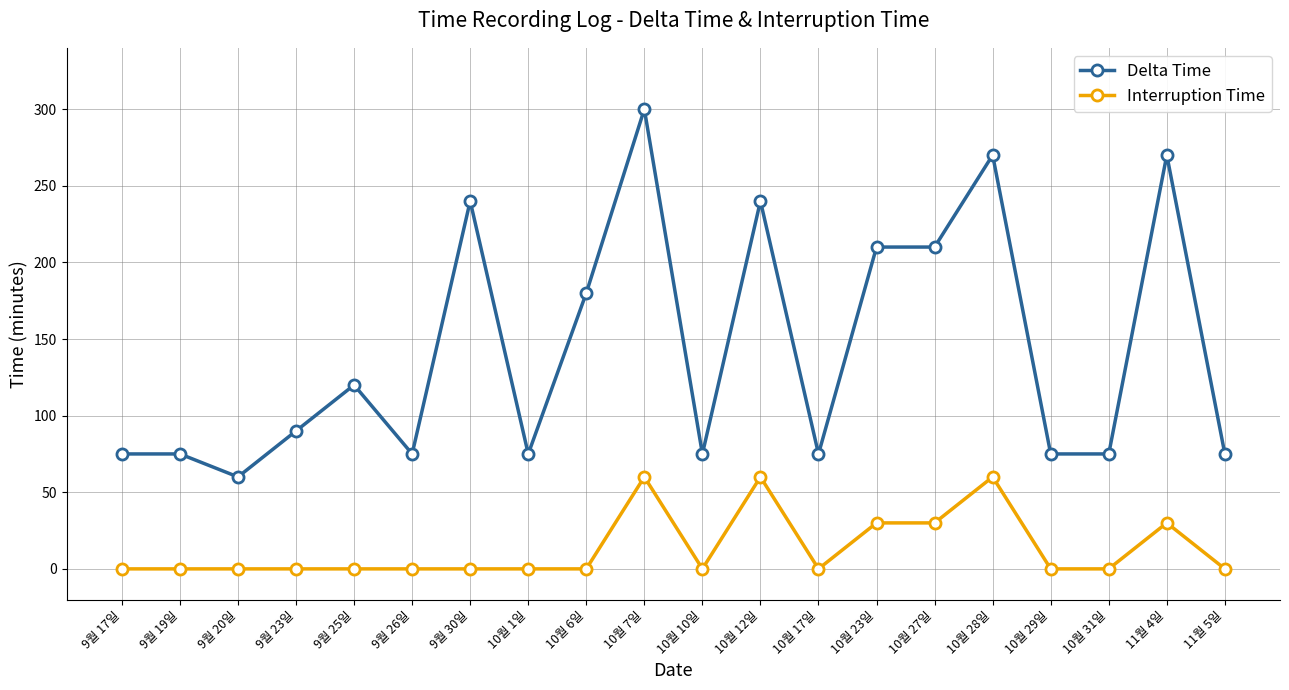

What is the sum of the Interruption Time values at 10월 28일 and 10월 6일?

60